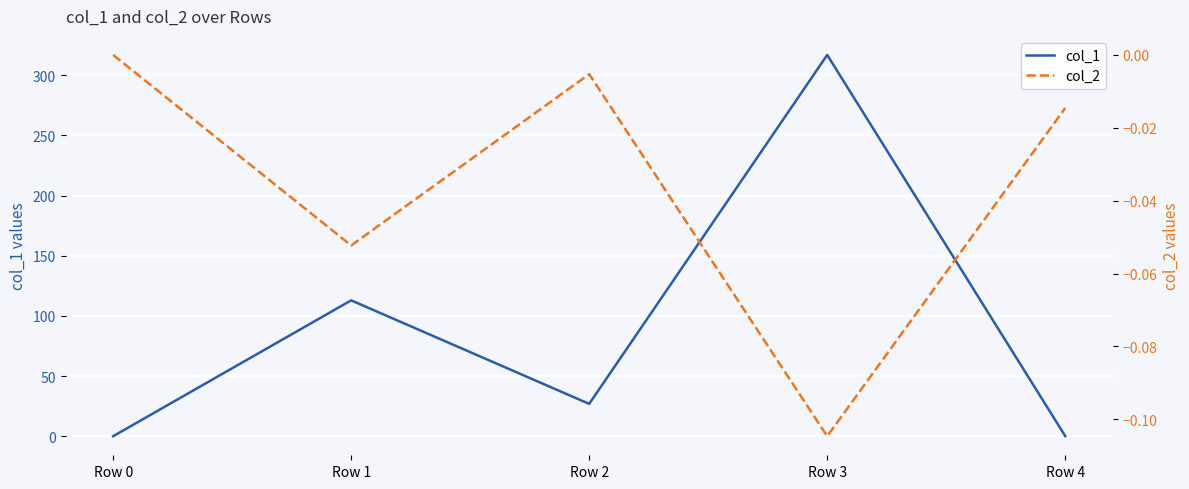

Which series has the widest spread of values?

col_1